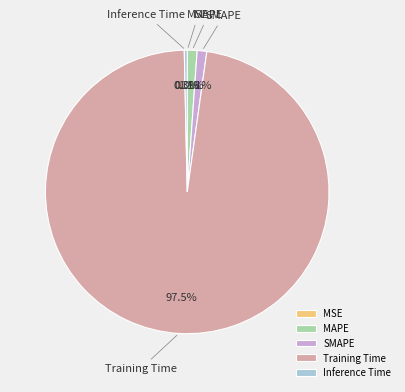

Which slice is the largest?

Training Time